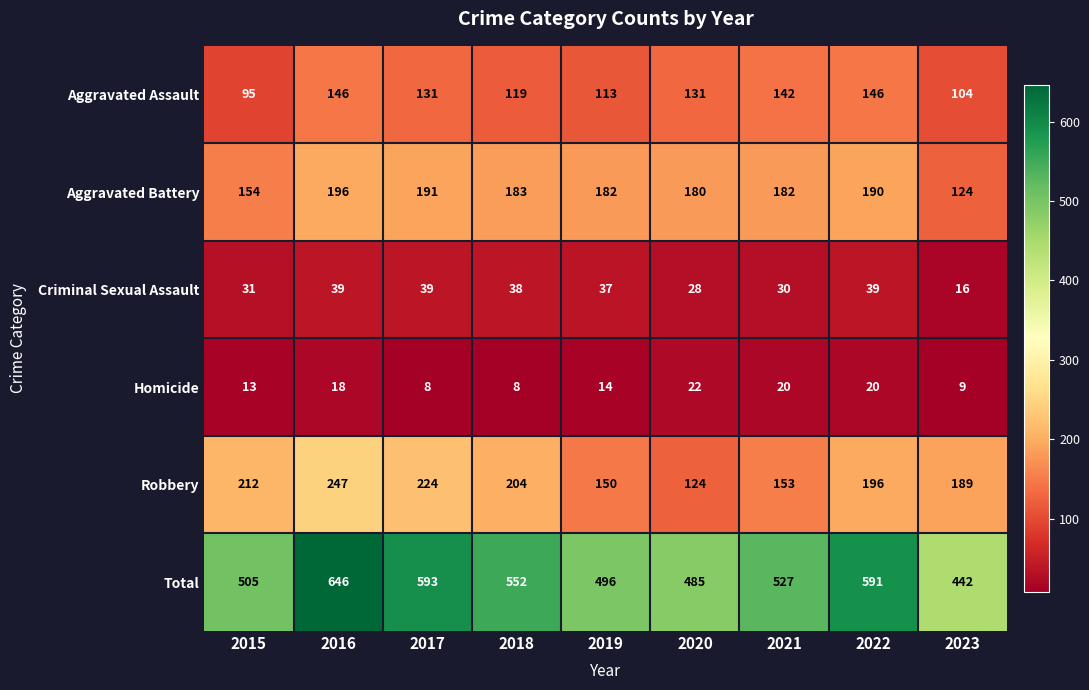

What is the difference between the highest and lowest values at 2015?

492